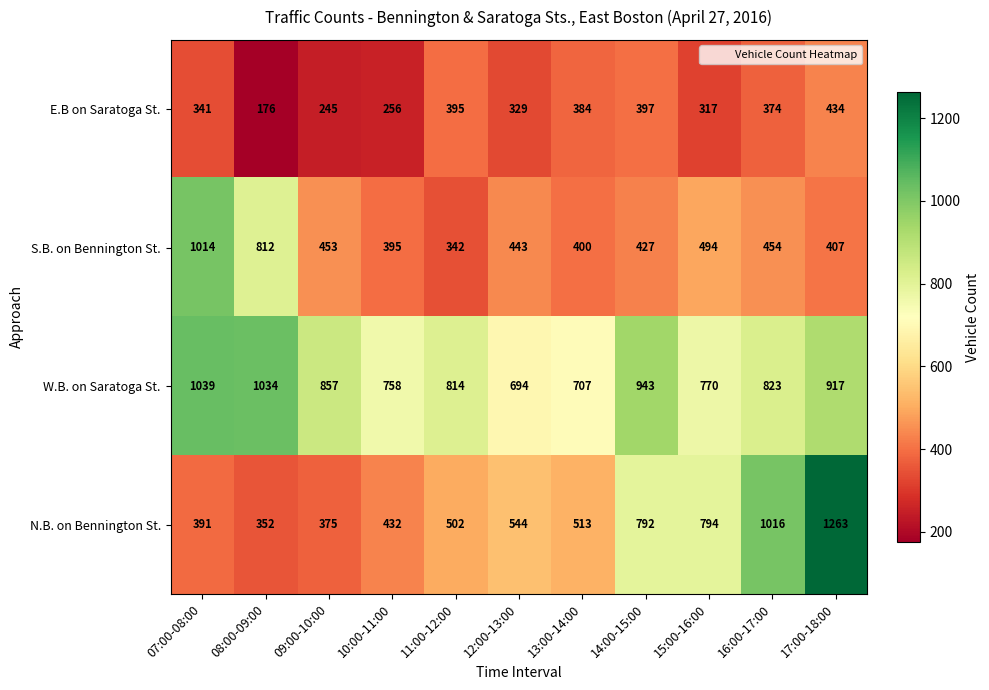

List the series in order of their overall mean, highest first.

W.B. on Saratoga St., N.B. on Bennington St., S.B. on Bennington St., E.B on Saratoga St.